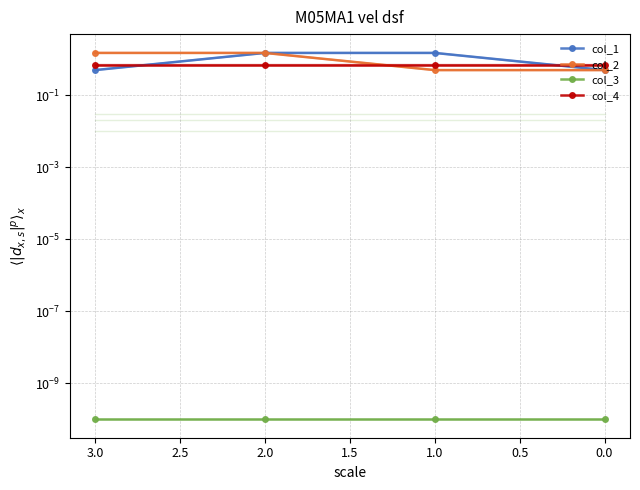

What are all the series names shown in the legend?

col_1, col_2, col_3, col_4